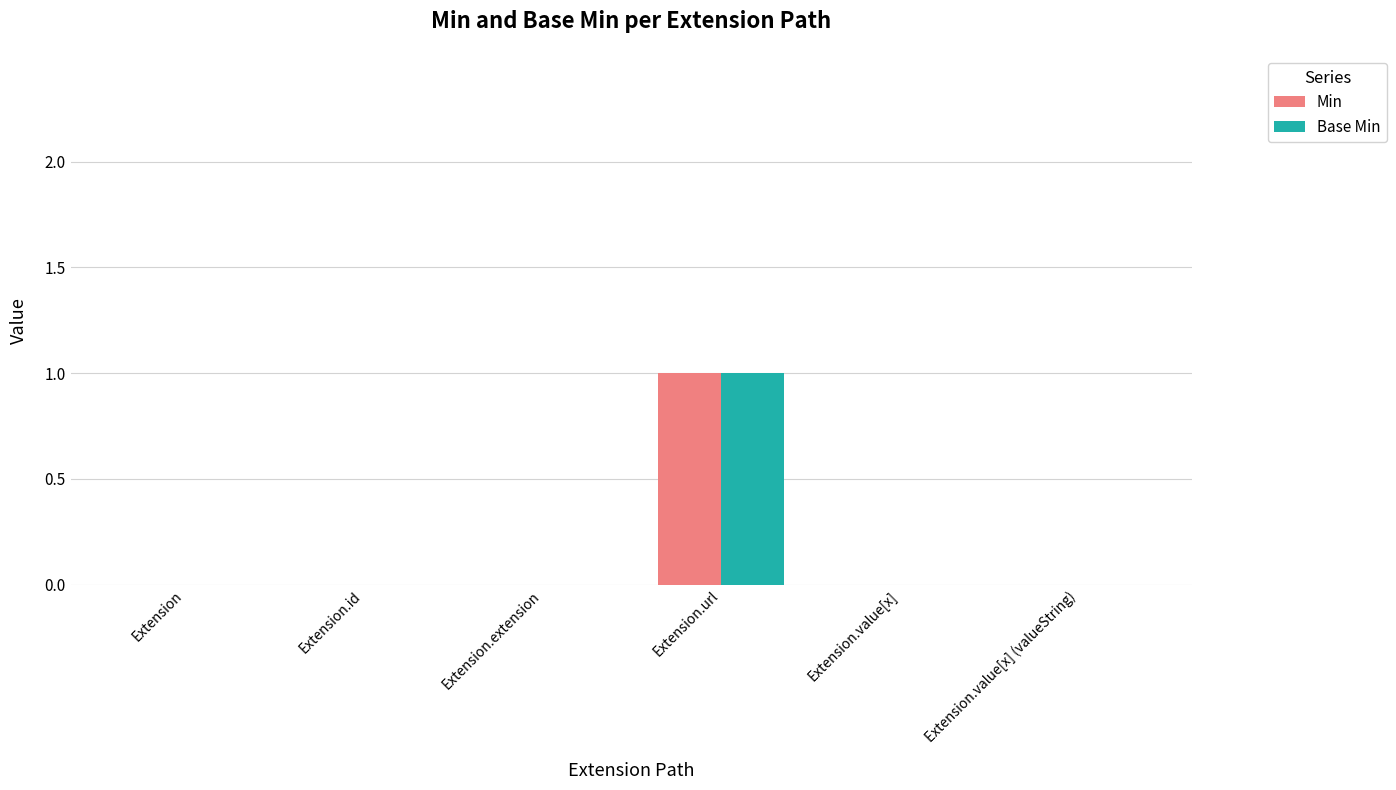

Count the Min values in the range 0 to 1.

6